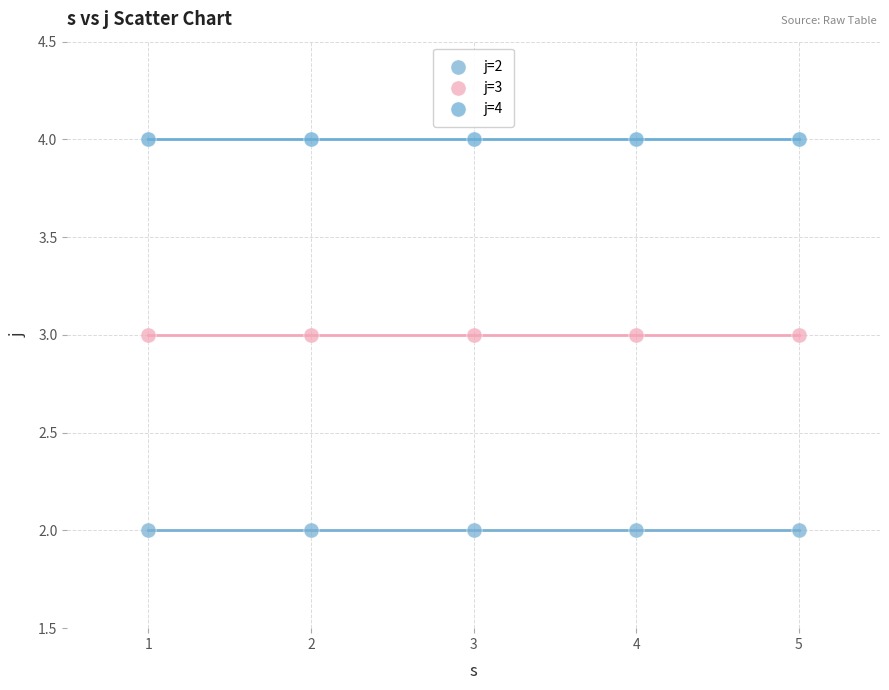

Which series contains the lowest Y value?

j=2